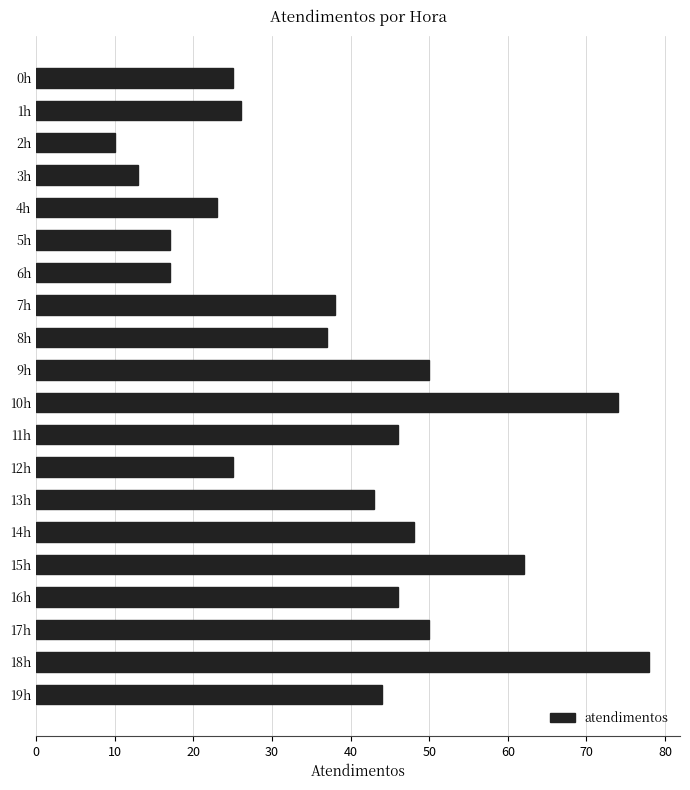

What is the minimum value shown in the chart?

10